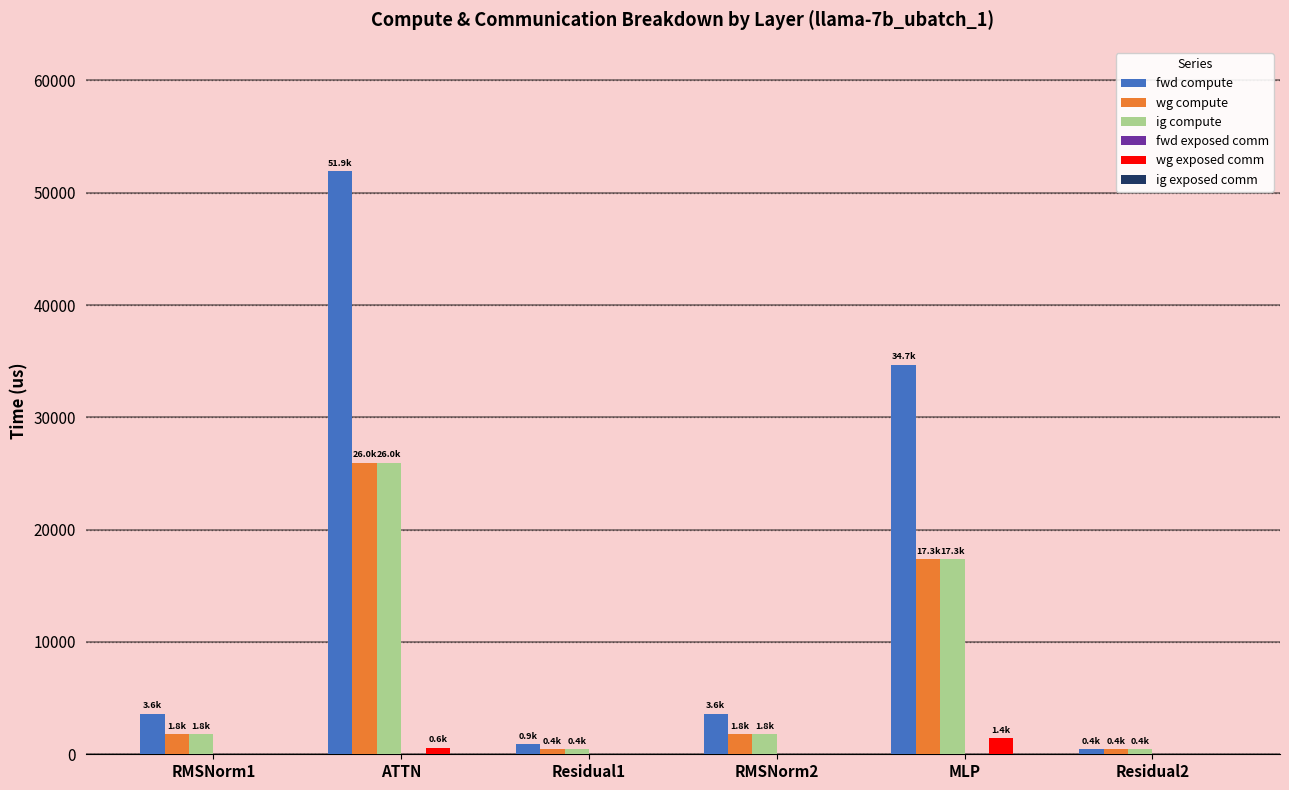

Reading right to left, transcribe all the data shown in this chart.

fwd compute: Residual2=436.2	MLP=34689.0	RMSNorm2=3606.9	Residual1=872.4	ATTN=51949.5	RMSNorm1=3606.9
wg compute: Residual2=436.2	MLP=17344.5	RMSNorm2=1803.5	Residual1=436.2	ATTN=25974.8	RMSNorm1=1803.5
ig compute: Residual2=436.2	MLP=17344.5	RMSNorm2=1803.5	Residual1=436.2	ATTN=25974.8	RMSNorm1=1803.5
wg exposed comm: Residual2=0.0	MLP=1406.0	RMSNorm2=0.0	Residual1=0.0	ATTN=590.6	RMSNorm1=0.0